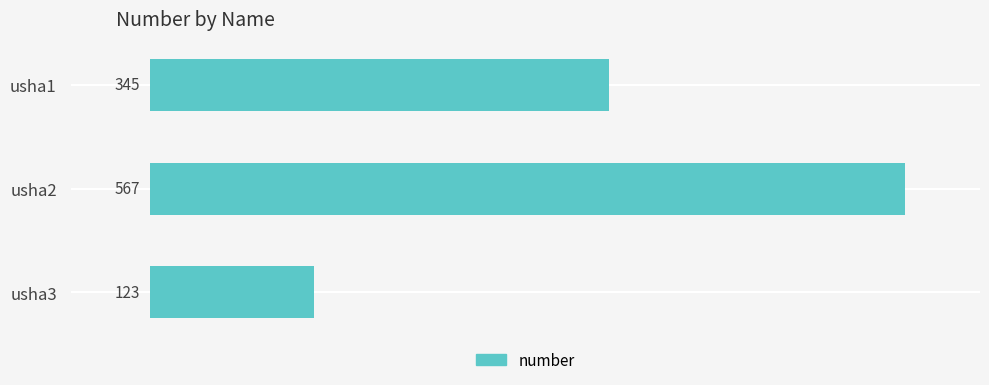

What is the value of the 2nd bar from the top?

567